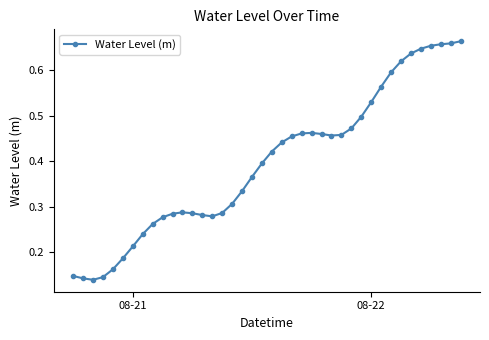

True or false: the data has more than 0 interior local peaks.

True